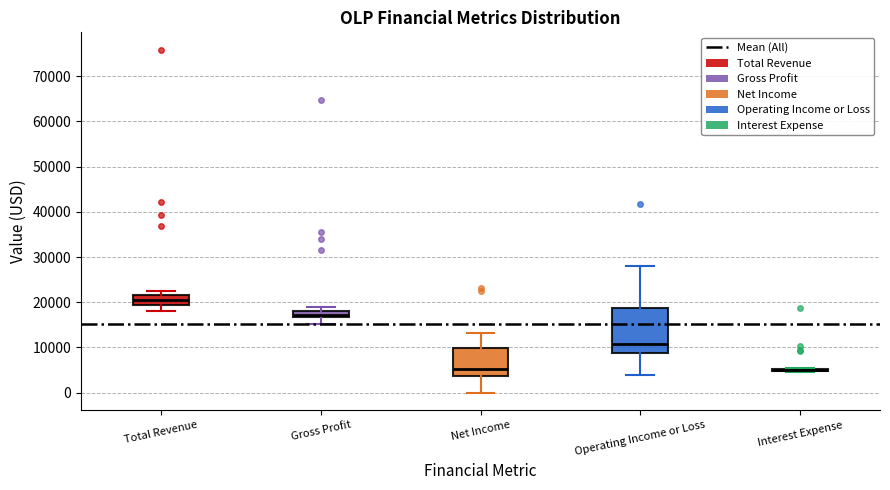

Which box is the tallest, from its lower edge to its upper edge?

Operating Income or Loss